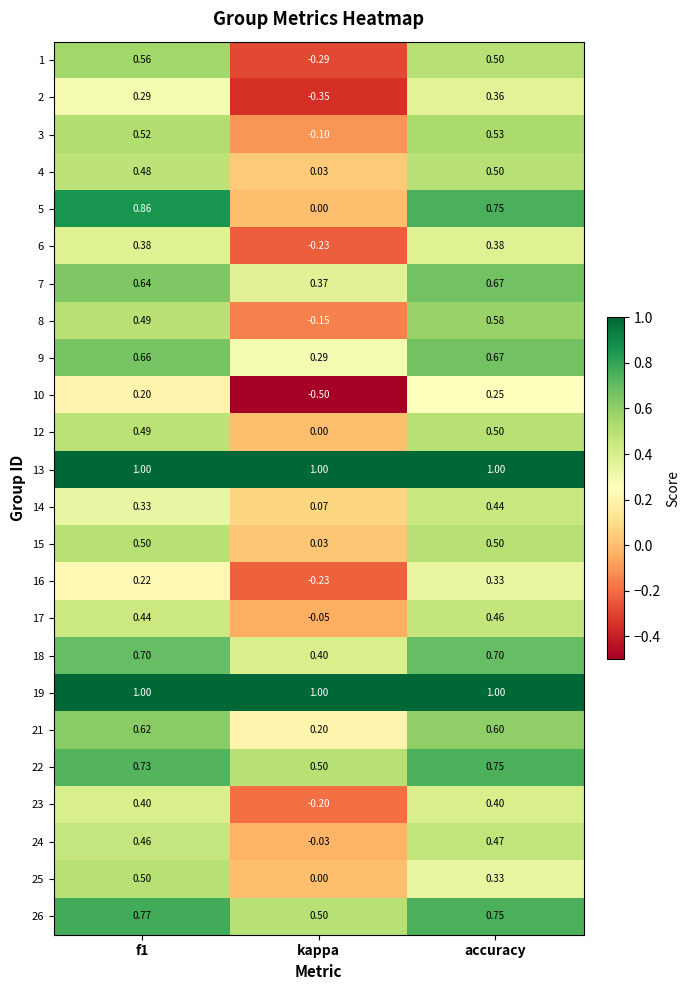

Which category has the lowest value across all series?

kappa